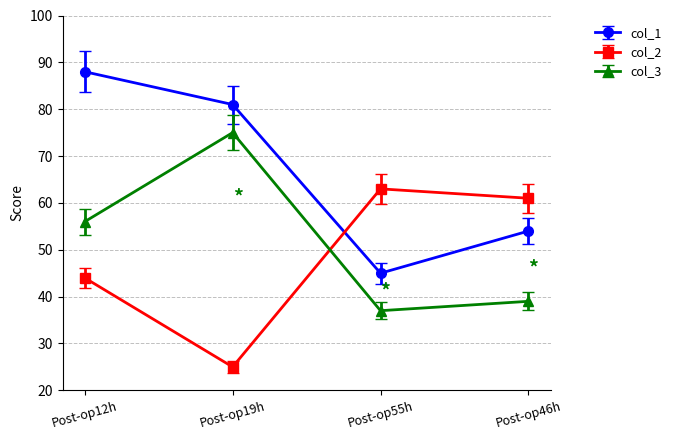

The col_3 series shows 37 at Post-op55h. True or false?

True